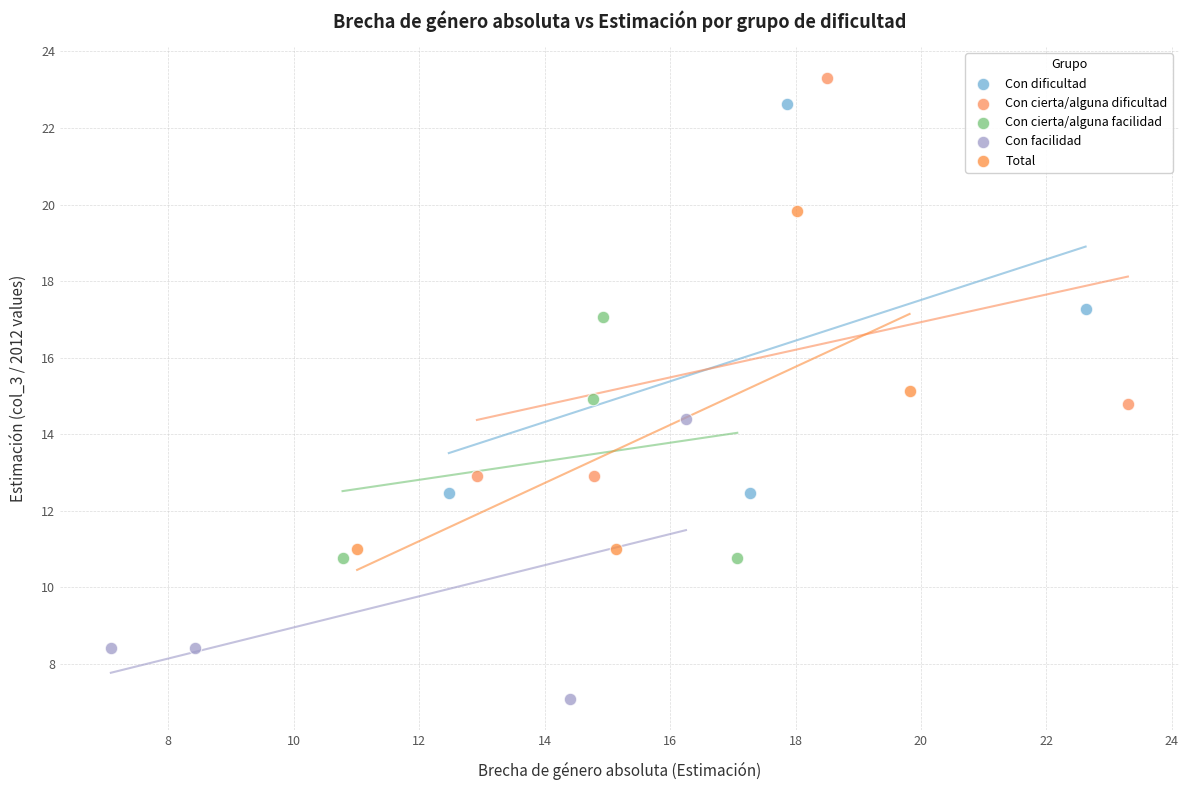

Which series contains the lowest Y value?

Con facilidad